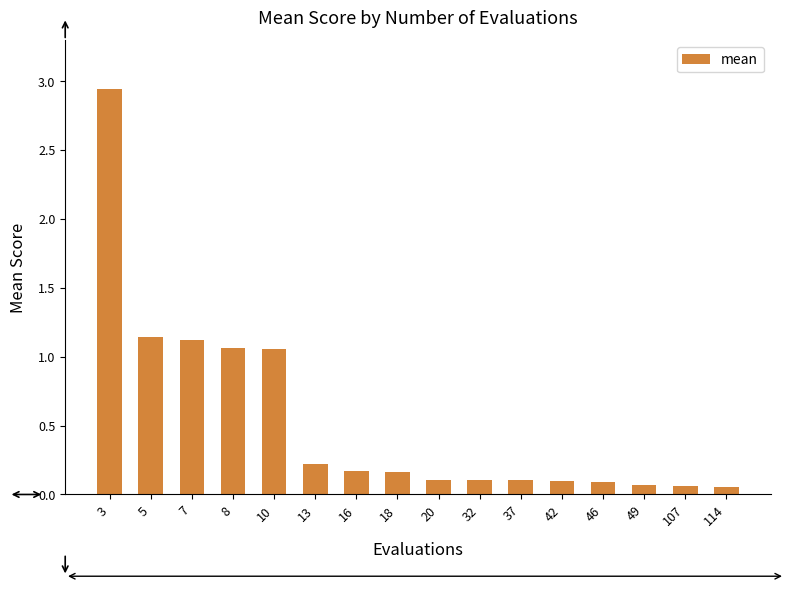

Which has a higher value, 16 or 8?

8